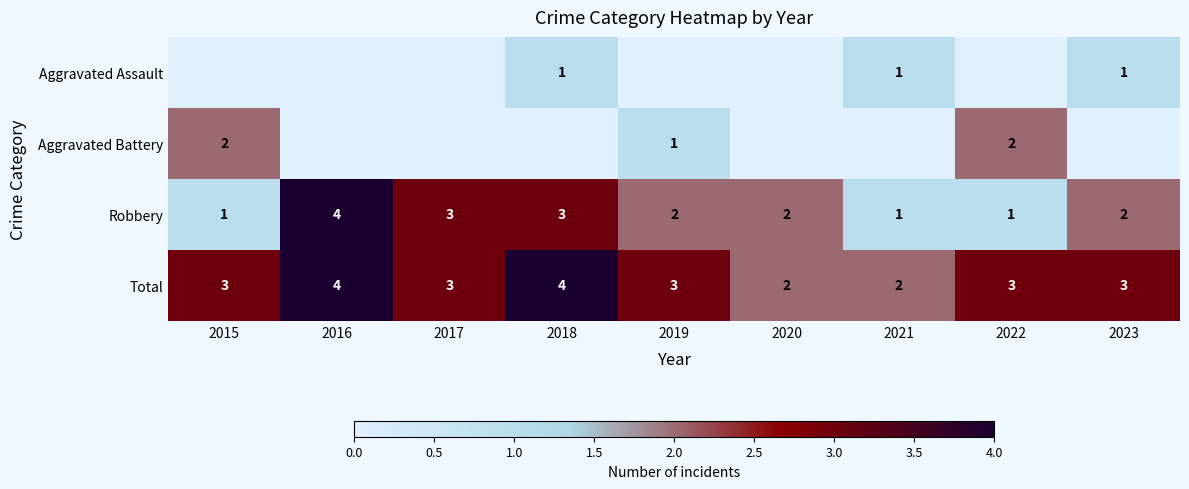

What value does the Total series have at 2023?

3